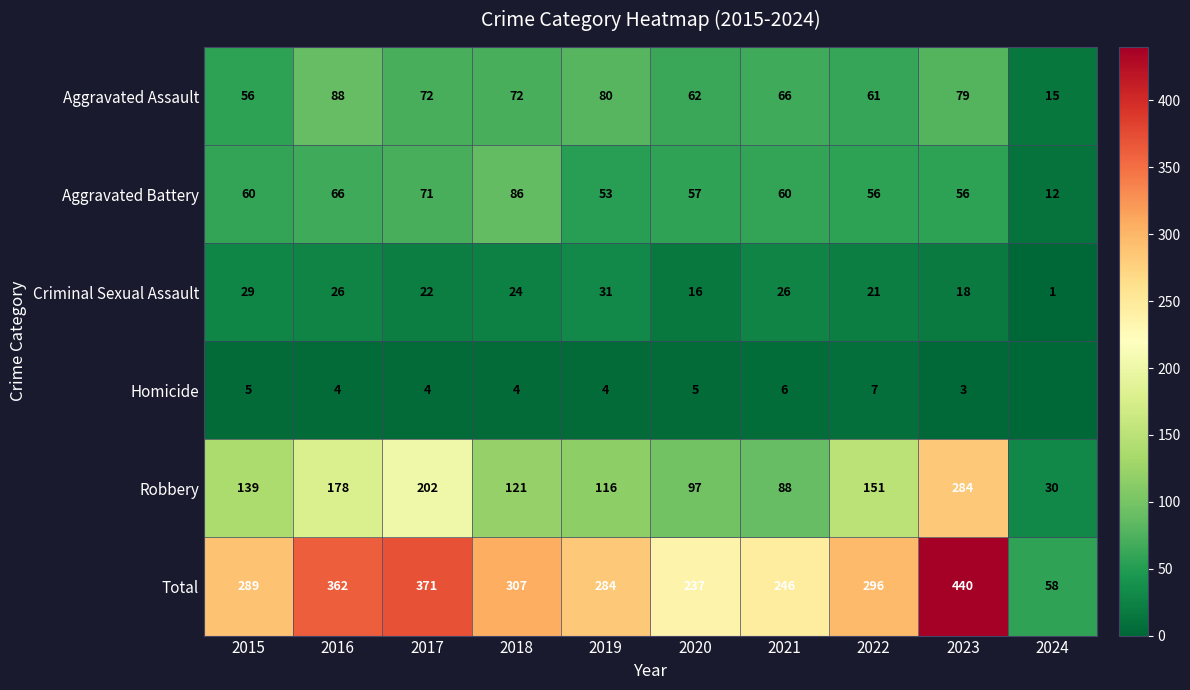

Count the number of categories in the chart.

10